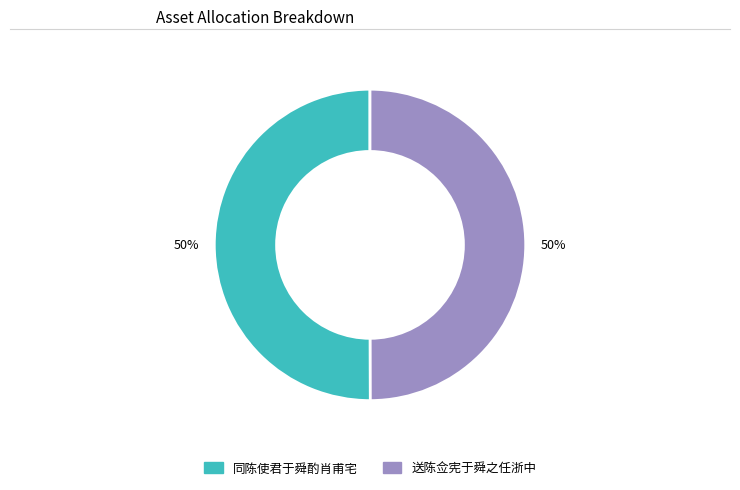

The 送陈佥宪于舜之任浙中 slice represents 45% of the pie. True or false?

False